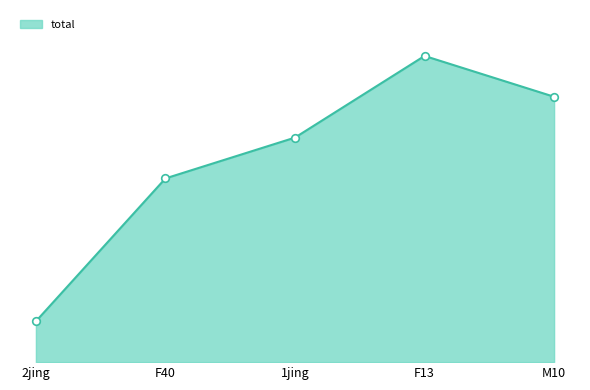

Is this an area chart (filled region under the line)?

Yes